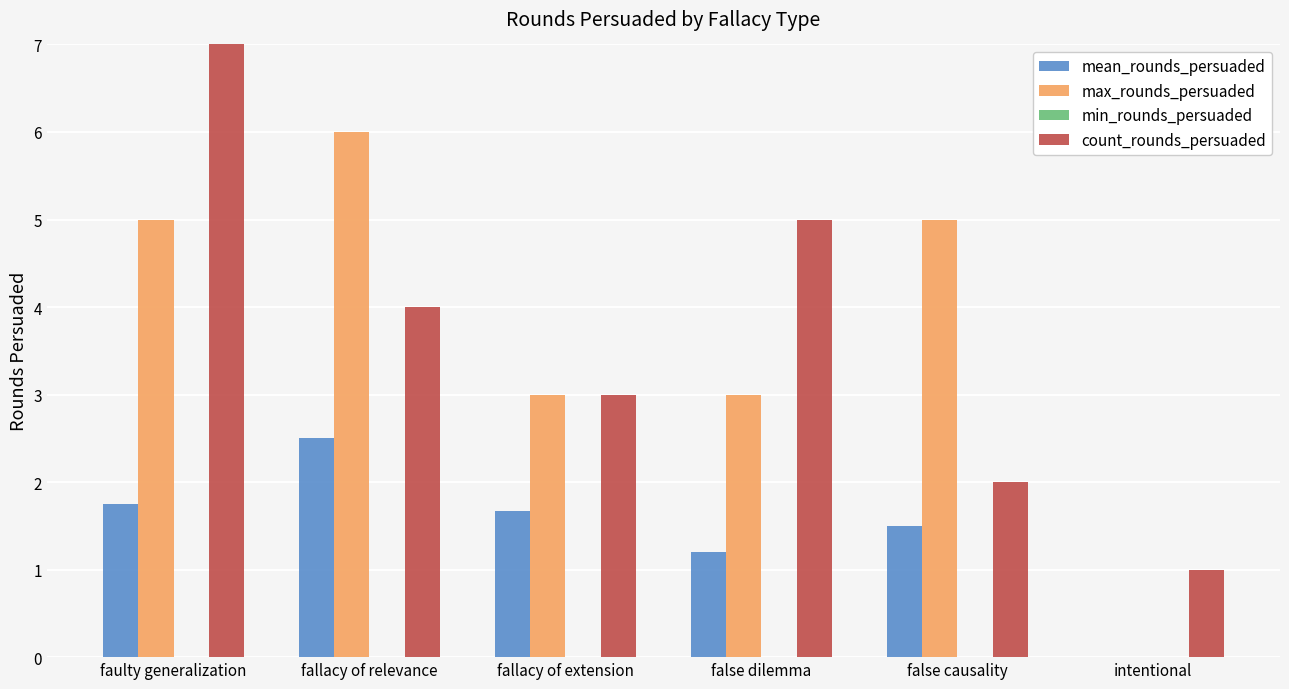

Between false dilemma and fallacy of extension, which is larger?

fallacy of extension